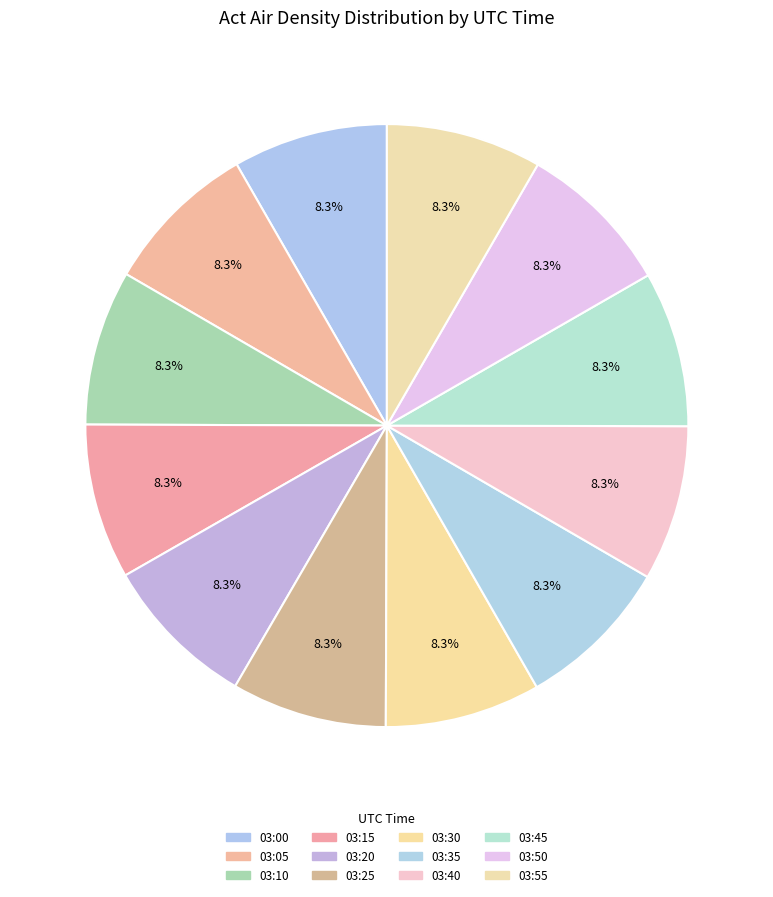

To the nearest percent, what is the average slice percentage?

8%